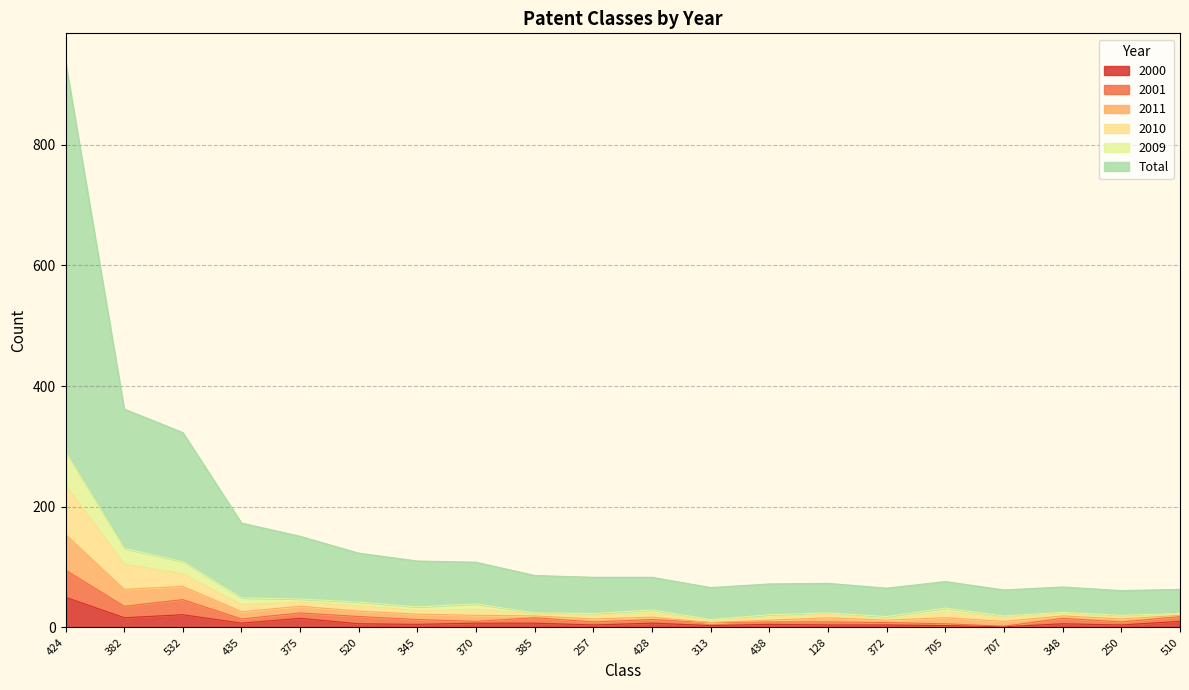

How many interior local valleys does the 2010 series have?

7